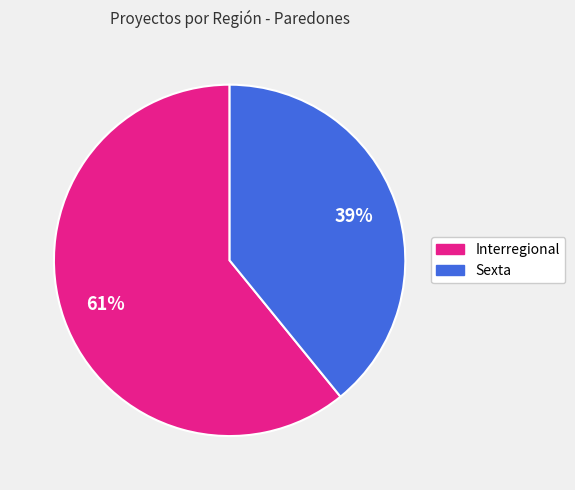

What percentage is the Sexta slice, to the nearest percent?

39%